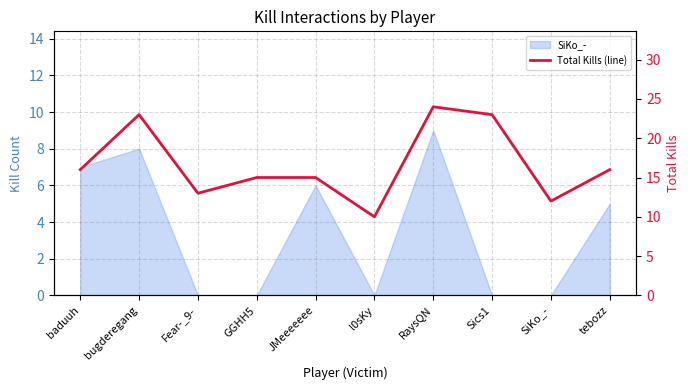

Where does the data first go above 16?

bugderegang